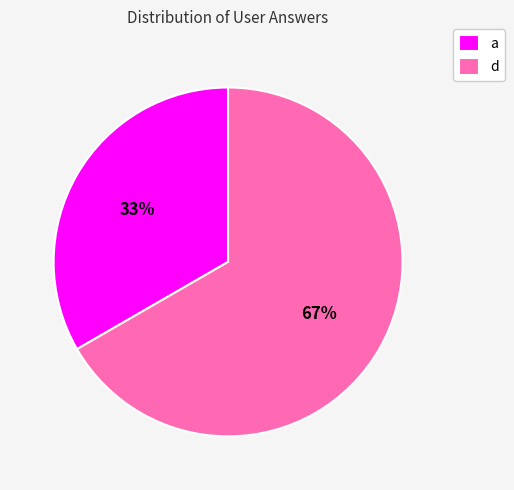

To the nearest percent, what portion does d represent?

67%